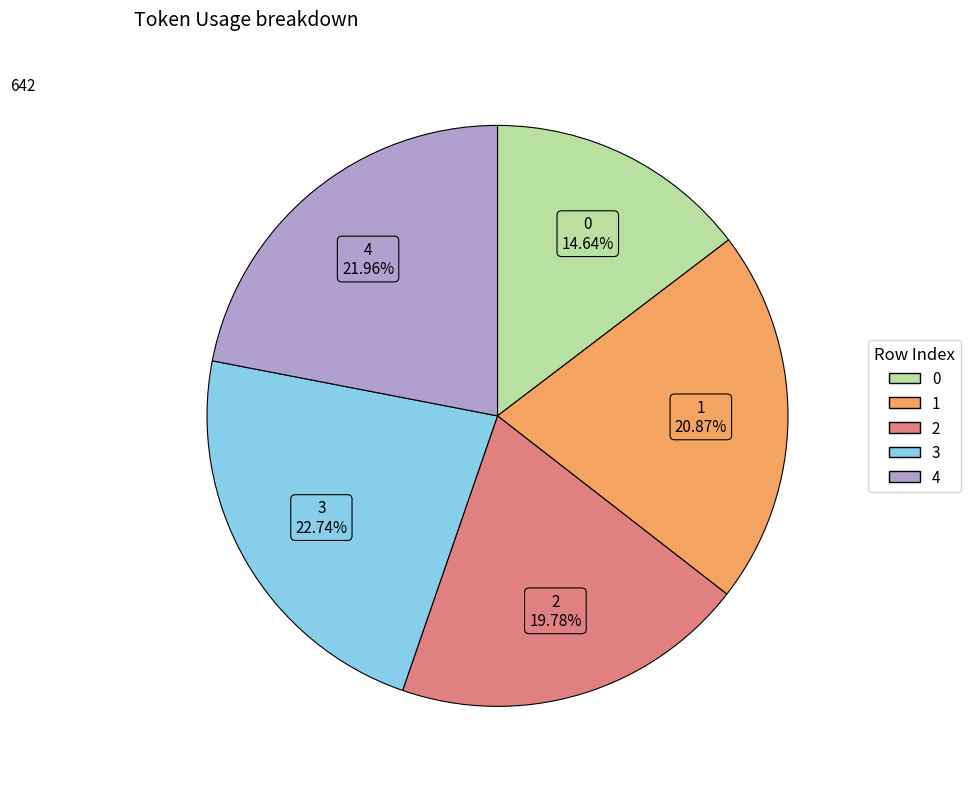

Combined, do 0 and 2 account for over 50%?

No